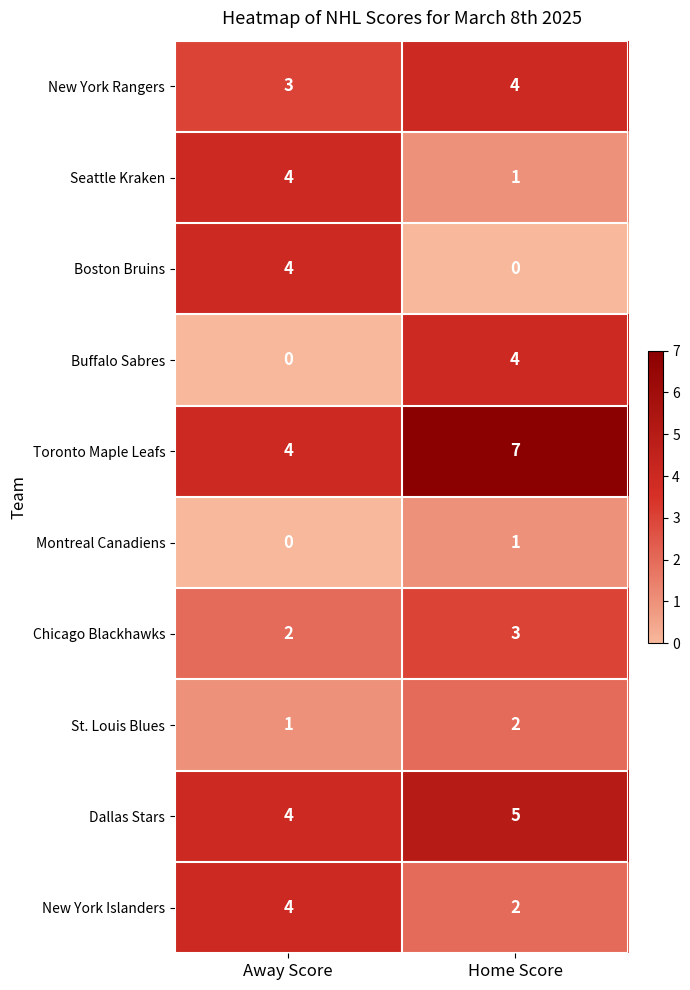

What is the maximum value shown in the chart?

7